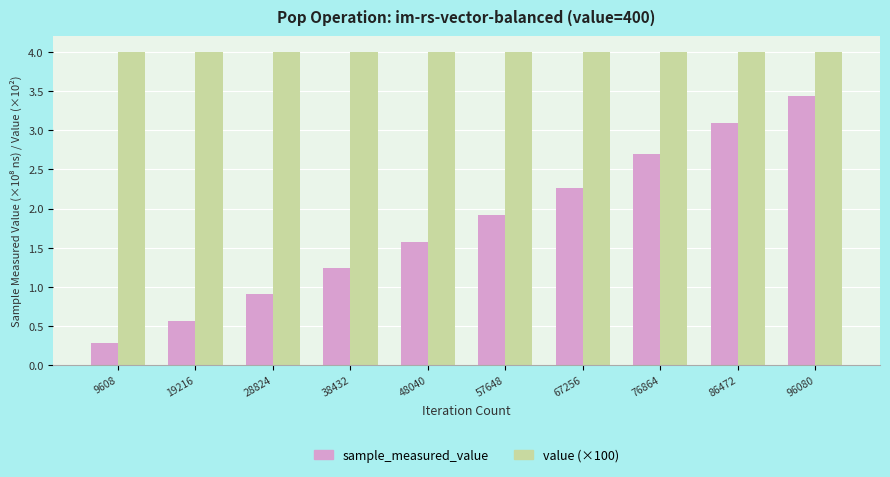

What is the value of the value (×100) bar at the 10th from the left?

4.0